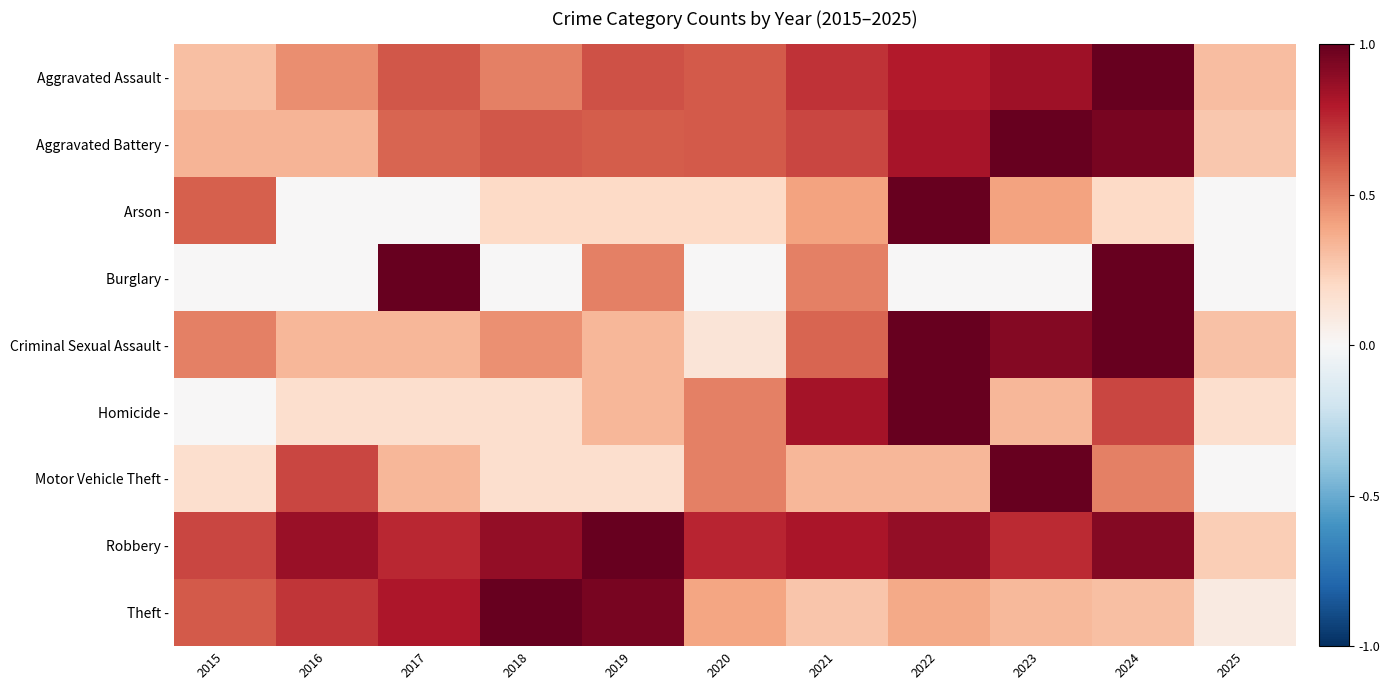

Reading right to left, transcribe all the data shown in this chart.

Aggravated Assault -: 2025=0.3	2024=1.0	2023=0.8	2022=0.8	2021=0.7	2020=0.6	2019=0.6	2018=0.5	2017=0.6	2016=0.5	2015=0.3
Aggravated Battery -: 2025=0.3	2024=1.0	2023=1.0	2022=0.8	2021=0.7	2020=0.6	2019=0.6	2018=0.6	2017=0.6	2016=0.3	2015=0.3
Arson -: 2025=0.0	2024=0.2	2023=0.4	2022=1.0	2021=0.4	2020=0.2	2019=0.2	2018=0.2	2017=0.0	2016=0.0	2015=0.6
Burglary -: 2025=0.0	2024=1.0	2023=0.0	2022=0.0	2021=0.5	2020=0.0	2019=0.5	2018=0.0	2017=1.0	2016=0.0	2015=0.0
Criminal Sexual Assault -: 2025=0.3	2024=1.0	2023=0.9	2022=1.0	2021=0.6	2020=0.1	2019=0.3	2018=0.5	2017=0.3	2016=0.3	2015=0.5
Homicide -: 2025=0.2	2024=0.7	2023=0.3	2022=1.0	2021=0.8	2020=0.5	2019=0.3	2018=0.2	2017=0.2	2016=0.2	2015=0.0
Motor Vehicle Theft -: 2025=0.0	2024=0.5	2023=1.0	2022=0.3	2021=0.3	2020=0.5	2019=0.2	2018=0.2	2017=0.3	2016=0.7	2015=0.2
Robbery -: 2025=0.2	2024=0.9	2023=0.7	2022=0.9	2021=0.8	2020=0.8	2019=1.0	2018=0.9	2017=0.8	2016=0.9	2015=0.7
Theft -: 2025=0.1	2024=0.3	2023=0.3	2022=0.4	2021=0.3	2020=0.4	2019=1.0	2018=1.0	2017=0.8	2016=0.7	2015=0.6